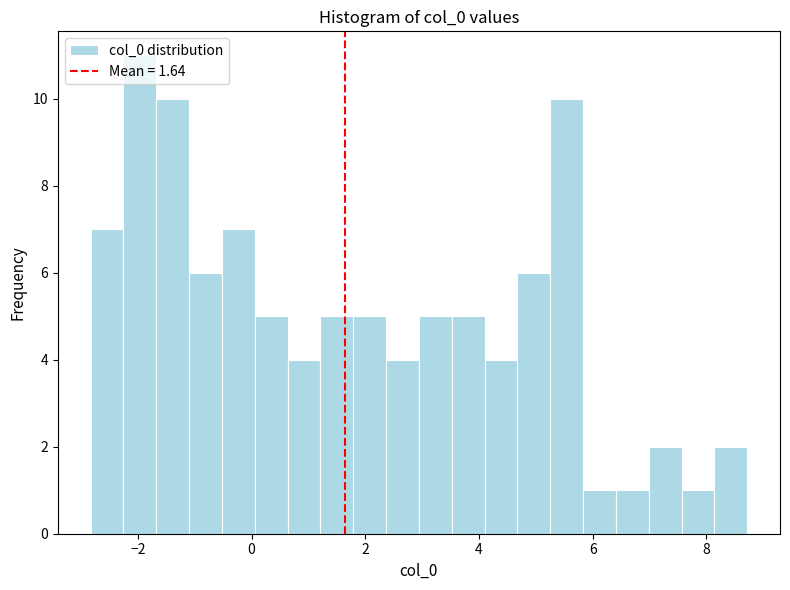

Around what value on the x-axis is the tallest bar? Give the approximate position of its centre, as read against the axis.

-2.0